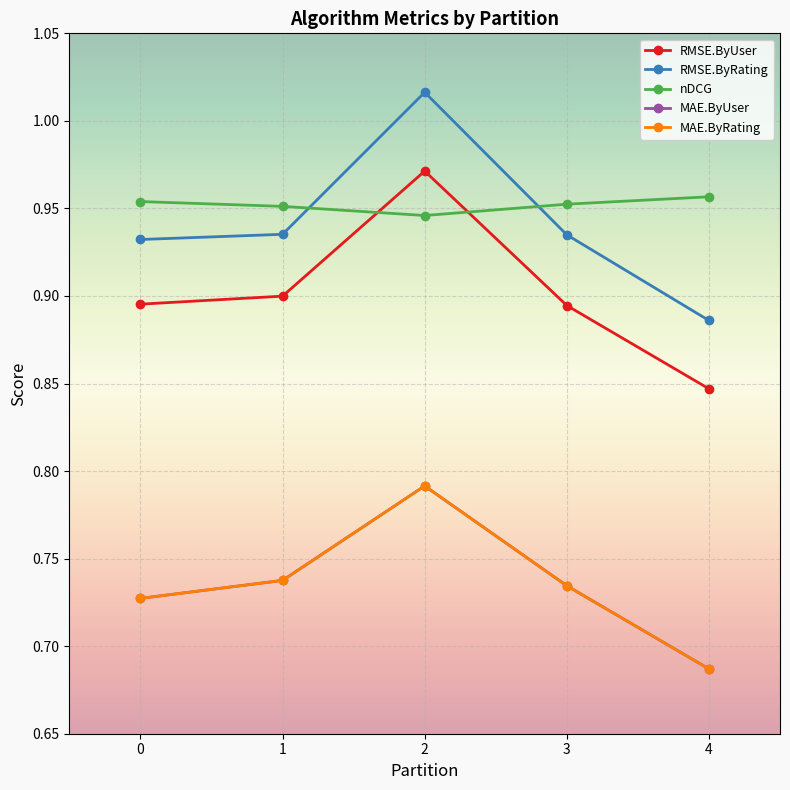

List the series in order of their peak value, highest first.

RMSE.ByRating, RMSE.ByUser, nDCG, MAE.ByUser, MAE.ByRating